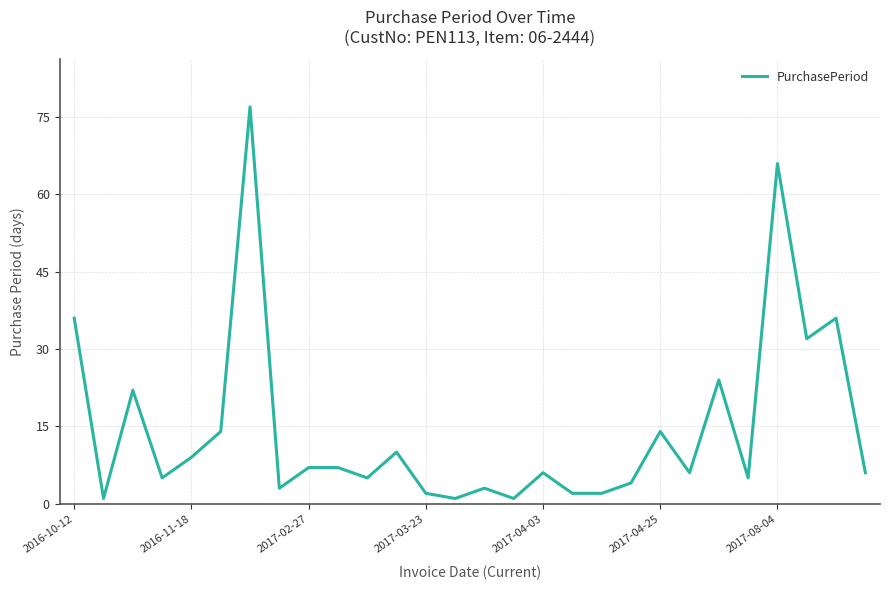

What is the sum of all values?

406